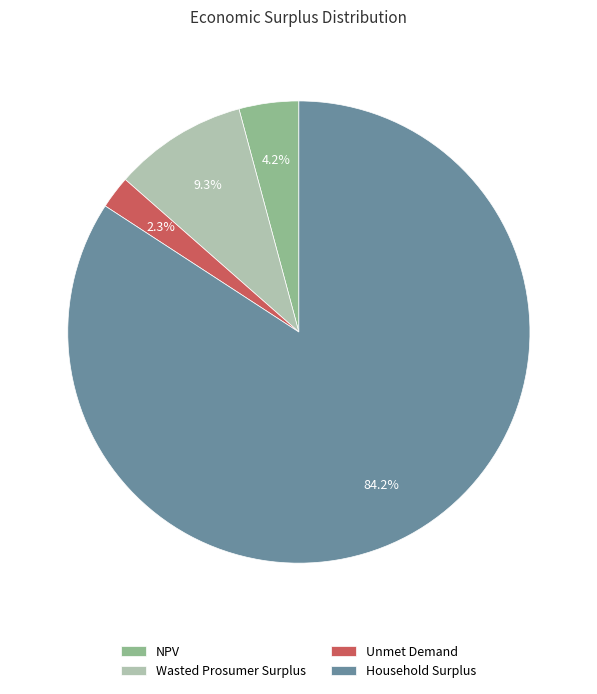

Which category has the biggest portion of the pie?

Household Surplus